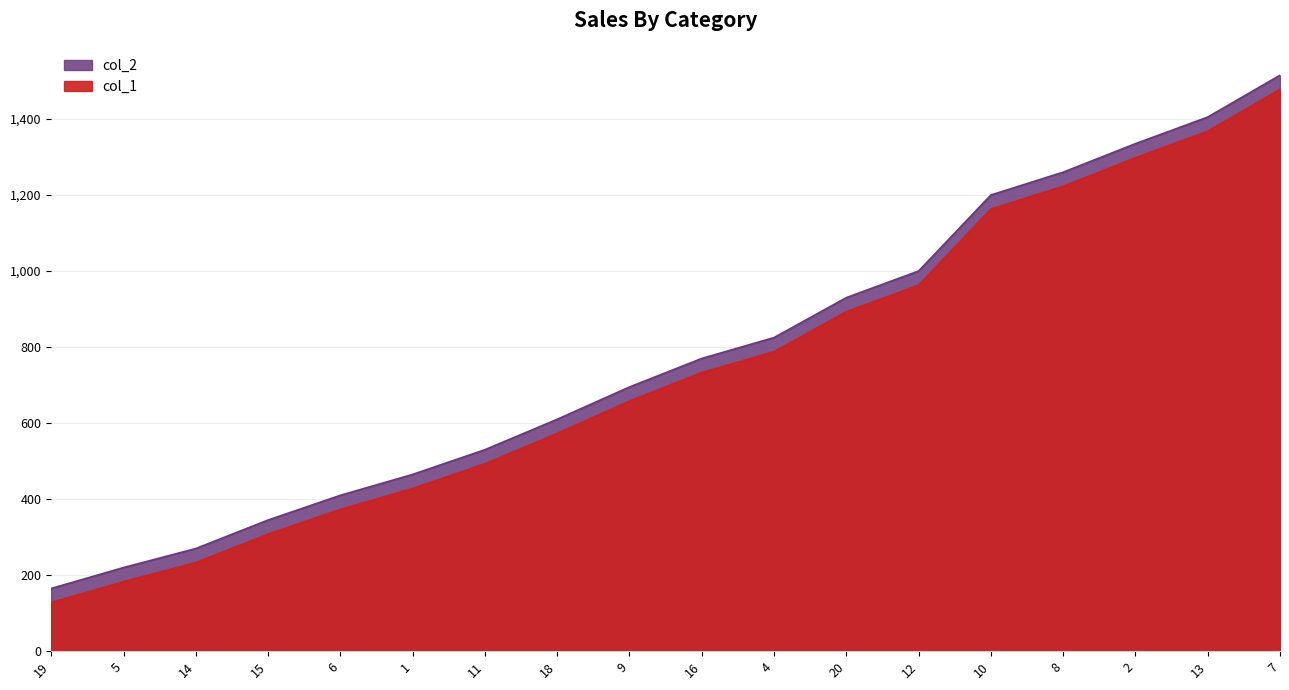

At which category is the sum across all series the highest?

7